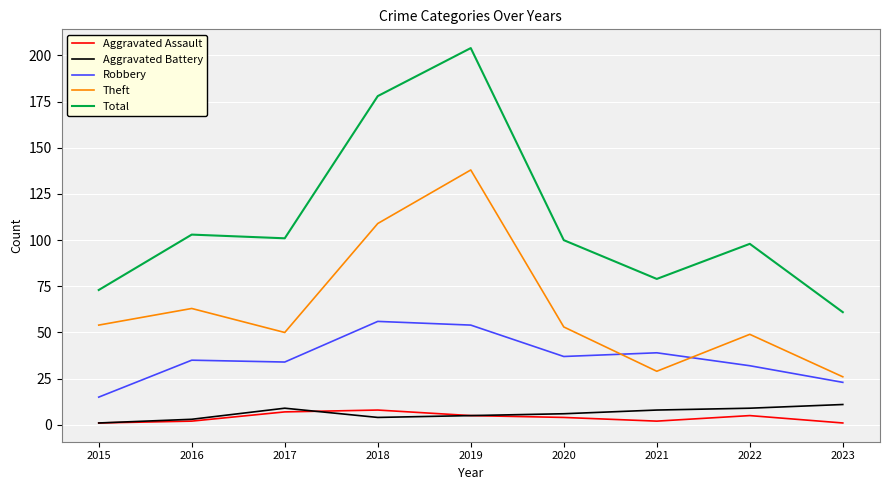

Read the Theft value at 2019.

138